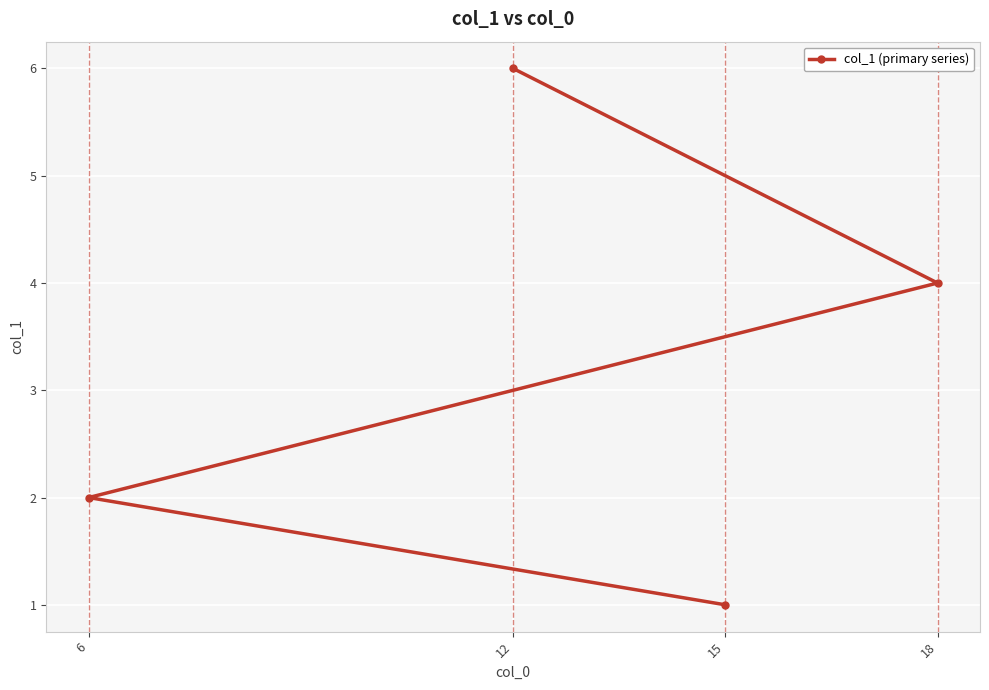

Rank the categories by value from lowest to highest.

15, 6, 18, 12